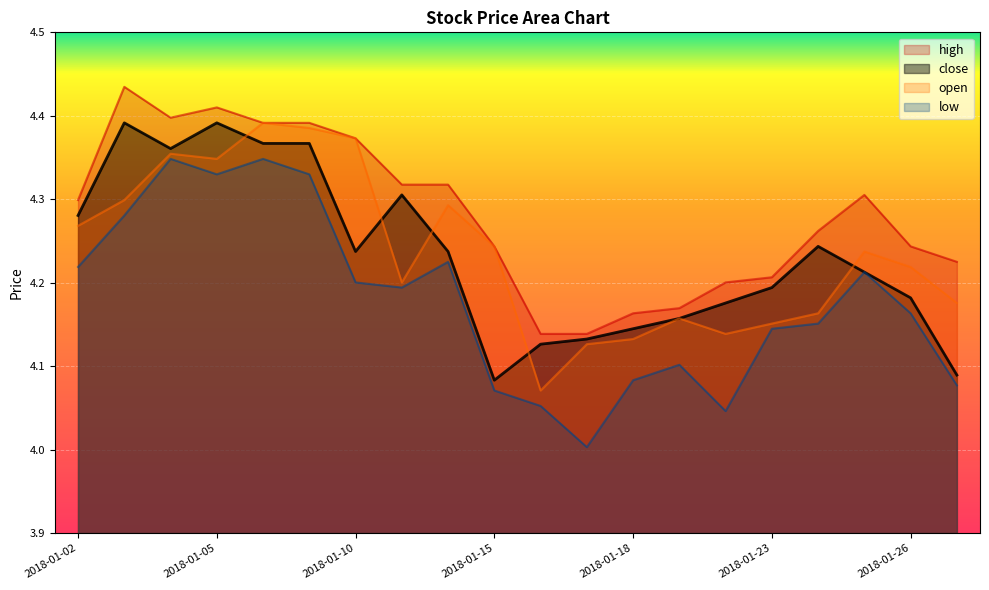

What is the value of the open point at the 14th from the left?

4.2